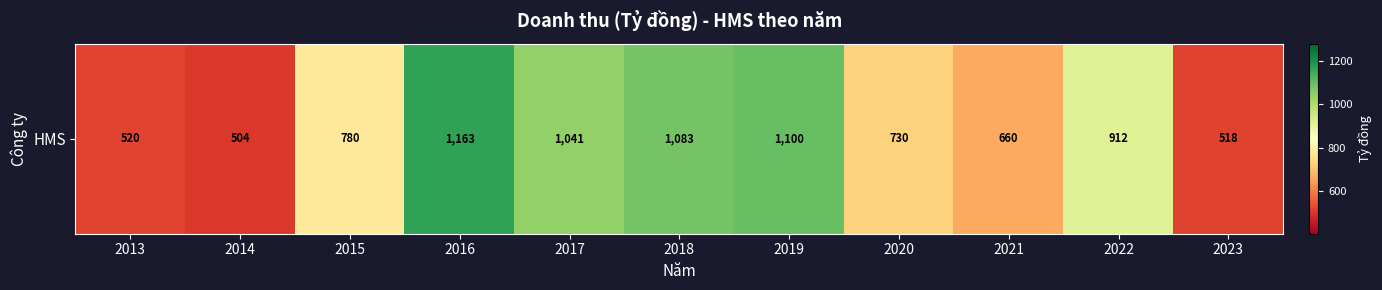

Rank the categories by value from highest to lowest.

2016, 2019, 2018, 2017, 2022, 2015, 2020, 2021, 2013, 2023, 2014